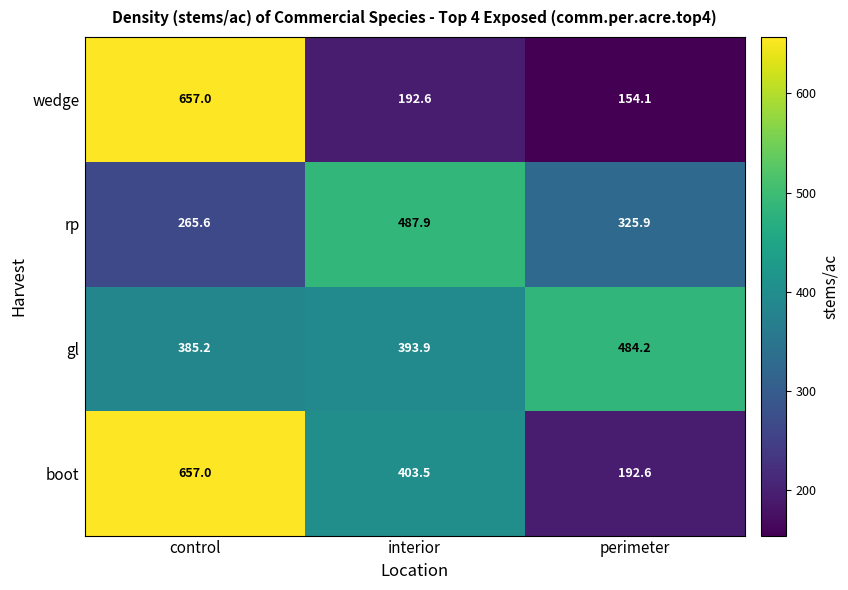

What is the approximate value of boot at control?

657.0